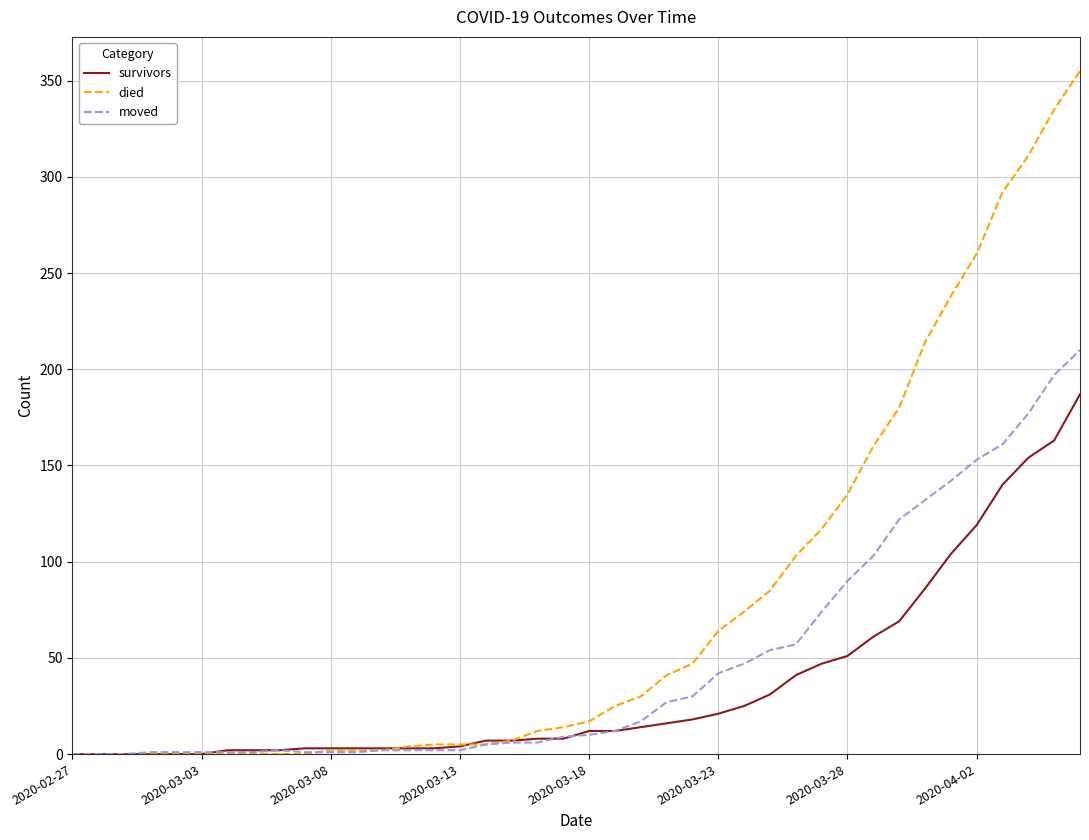

What is the maximum value for survivors?

187